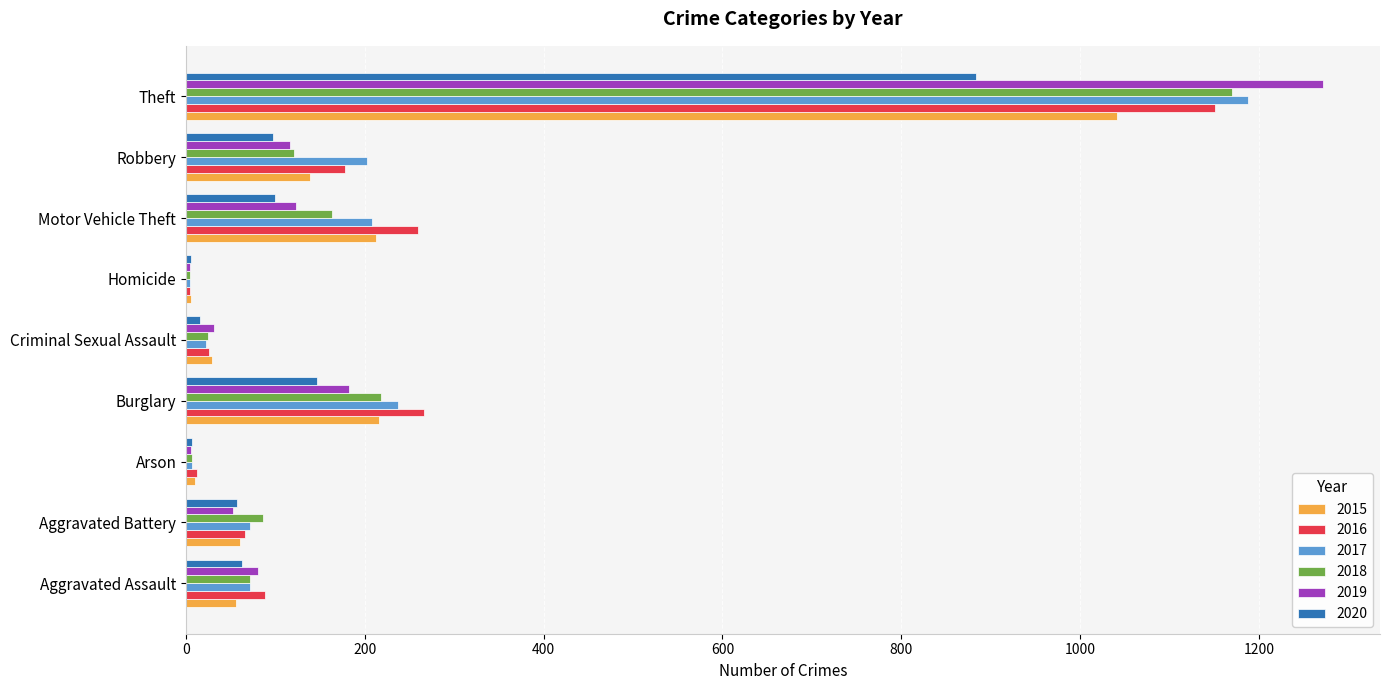

What are all the series names shown in the legend?

2015, 2016, 2017, 2018, 2019, 2020